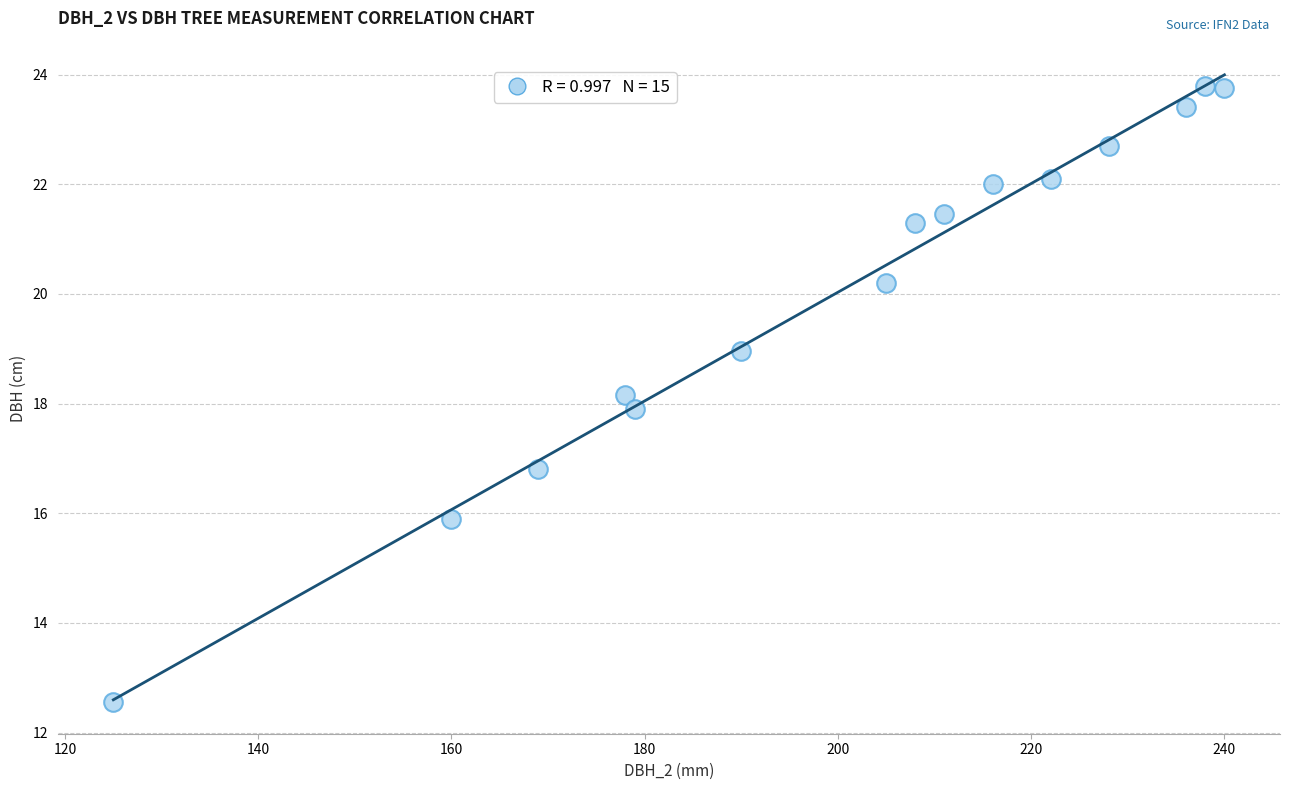

What is the range of X values (max minus min)?

115.0